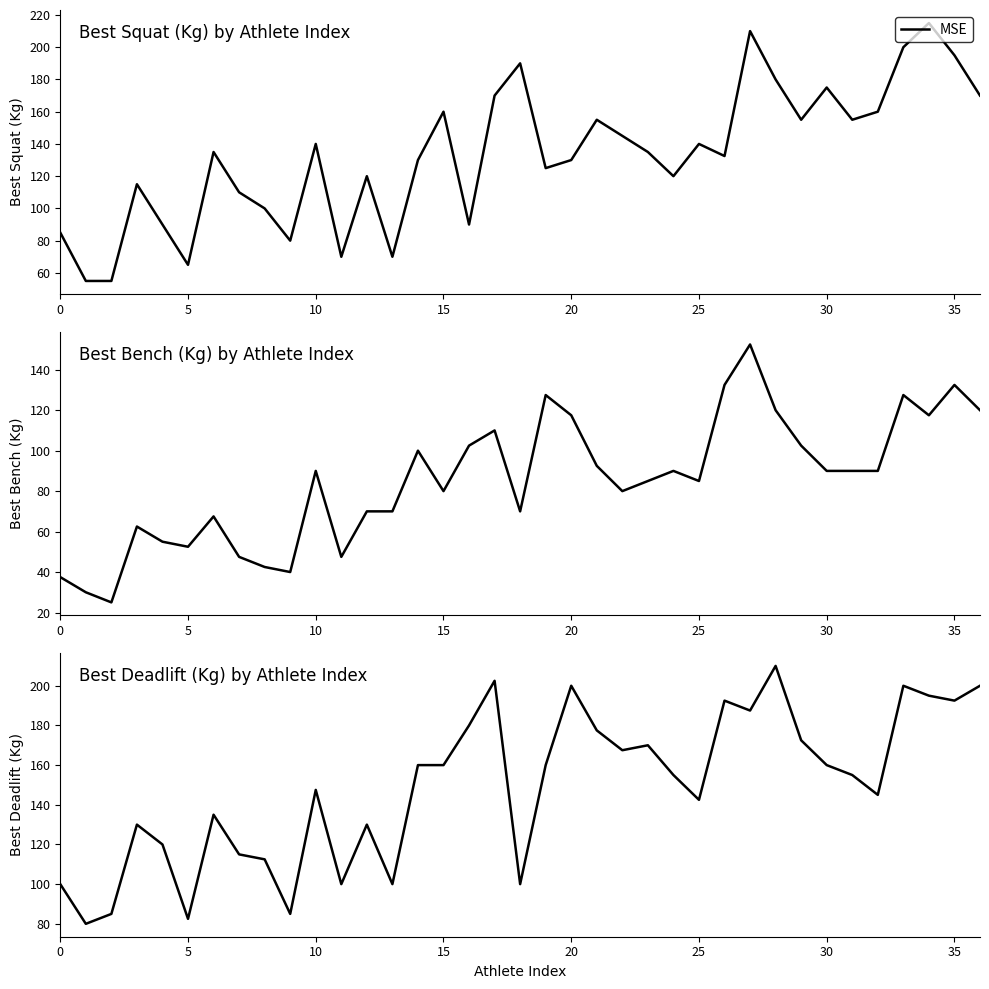

At which category does the data reach its first local valley?

5